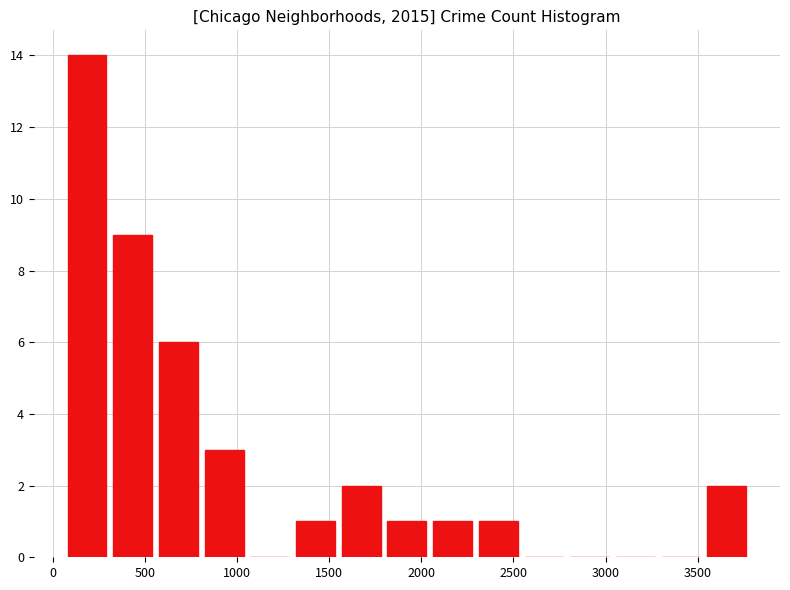

Reading left to right, list every bar in this chart as the range it spans on the x-axis followed by its height. Neither the bar edges nor the heights are printed on the chart, so give them approximately, as read against the axes.

50 to 300: 14
300 to 550: 9
550 to 800: 6
800 to 1050: 3
1050 to 1300: 0
1300 to 1550: 1
1550 to 1800: 2
1800 to 2050: 1
2050 to 2300: 1
2300 to 2550: 1
2550 to 2800: 0
2800 to 3050: 0
3050 to 3300: 0
3300 to 3550: 0
3550 to 3800: 2